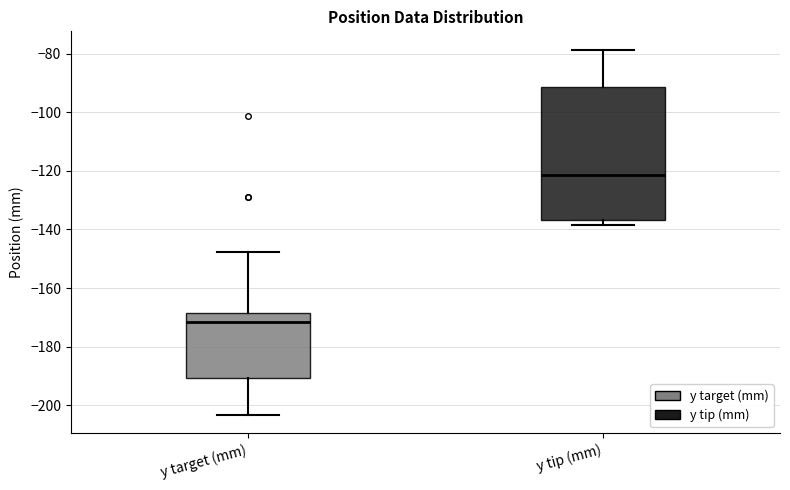

Which box has the lowest median line?

y target (mm)